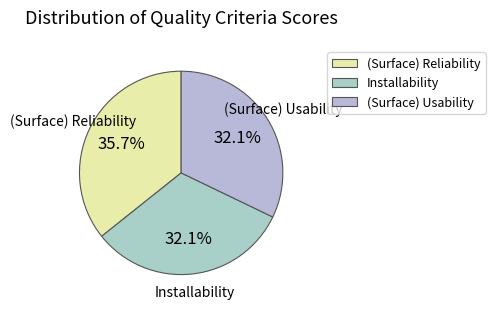

What is the largest slice in the pie chart?

(Surface) Reliability